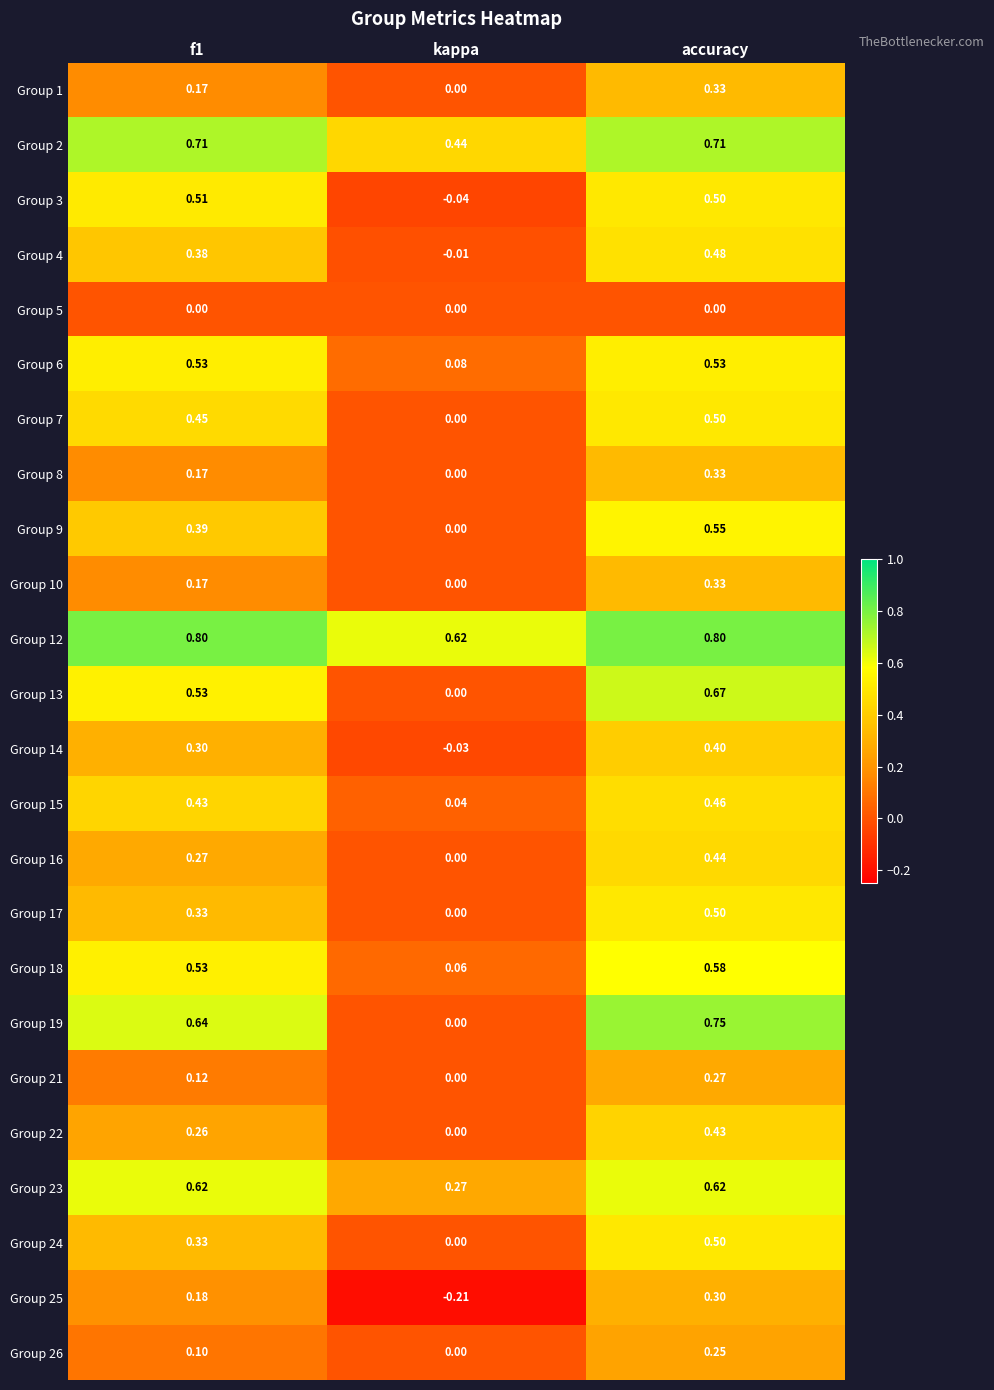

Where is Group 13 nearest to the value 0?

kappa